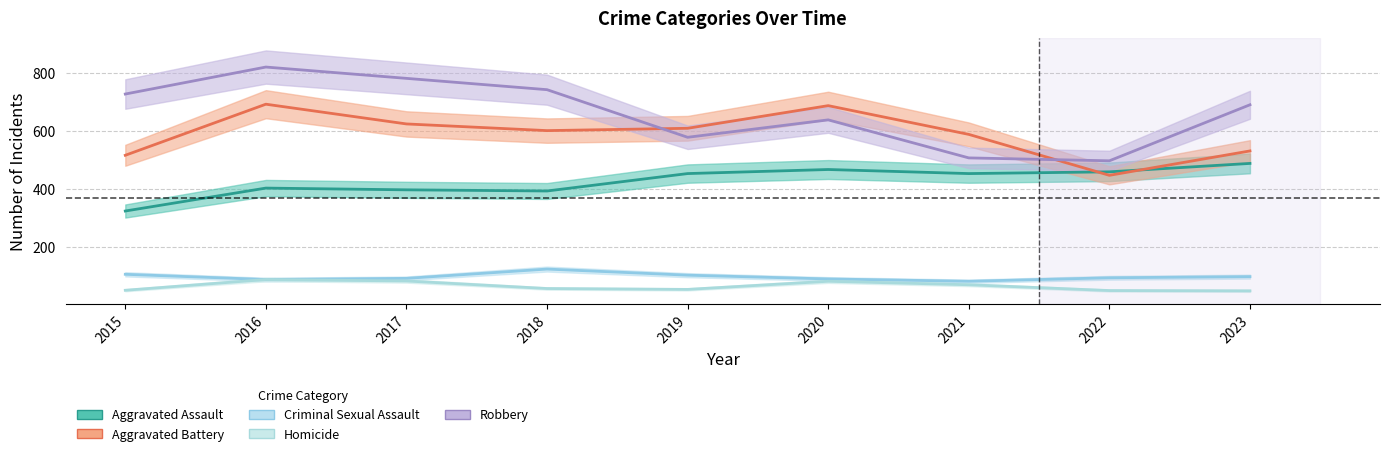

At which label is Aggravated Battery closest to 568?

2021